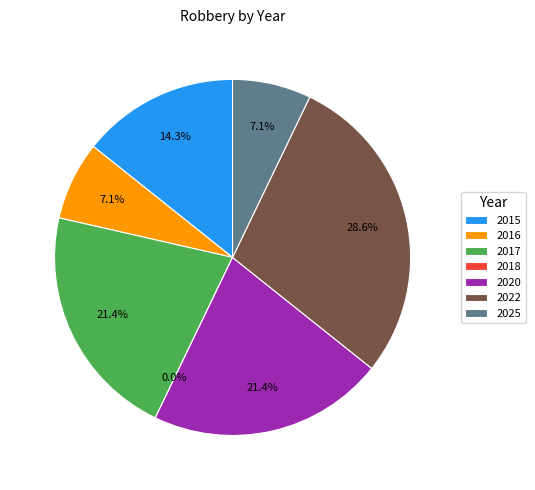

Is there any slice that represents more than half of the pie?

No